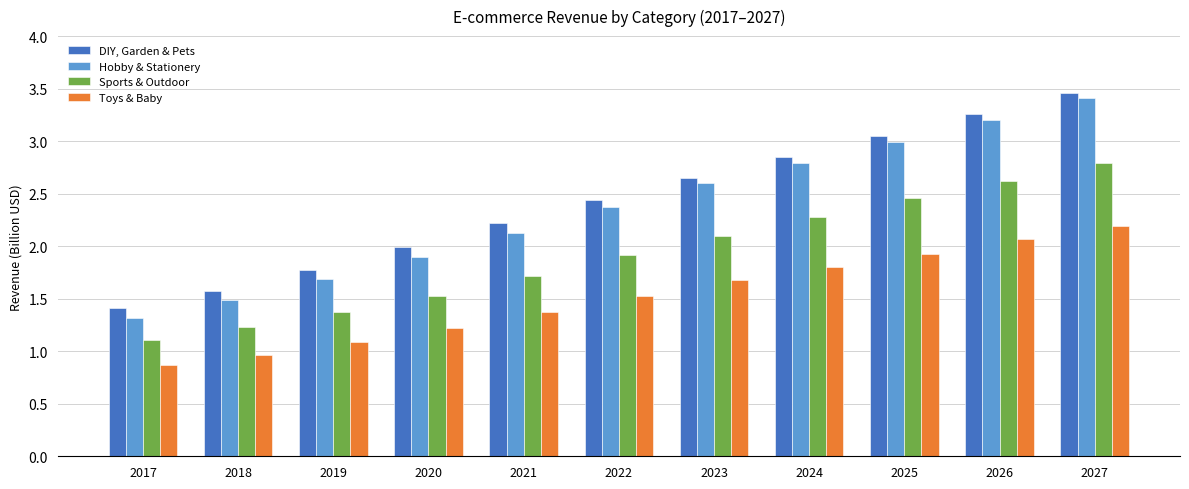

Where is DIY, Garden & Pets nearest to the value 2?

2020